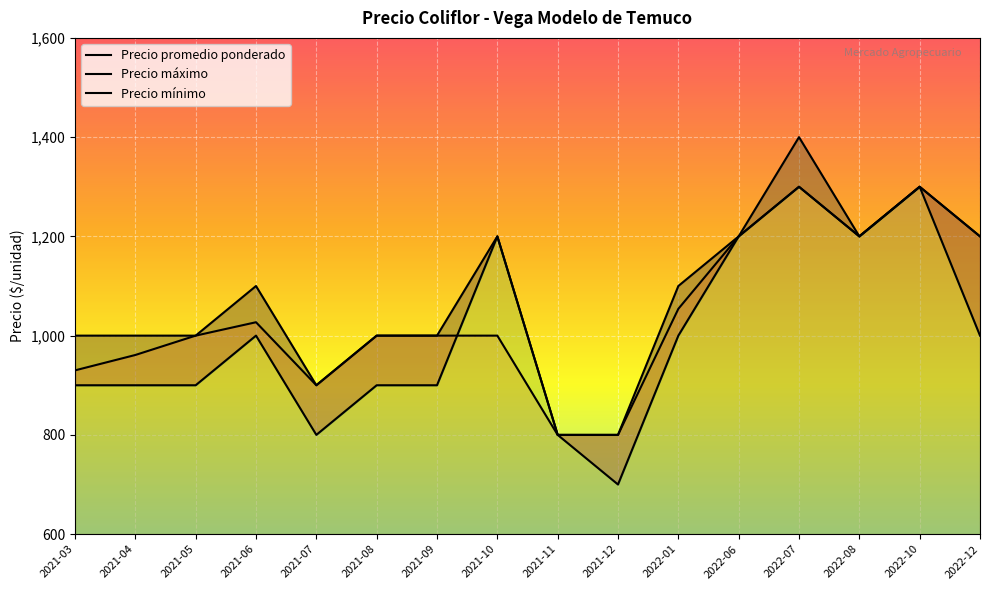

How many values in the Precio promedio ponderado series are below 1000?

5